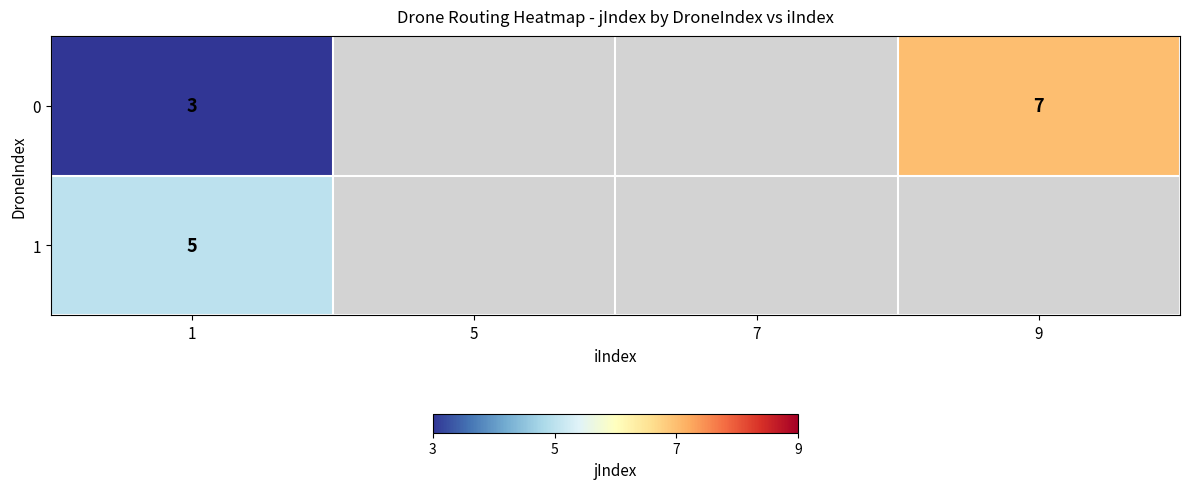

Is the value of 0 at 1 greater than the value of 1 at 1?

No